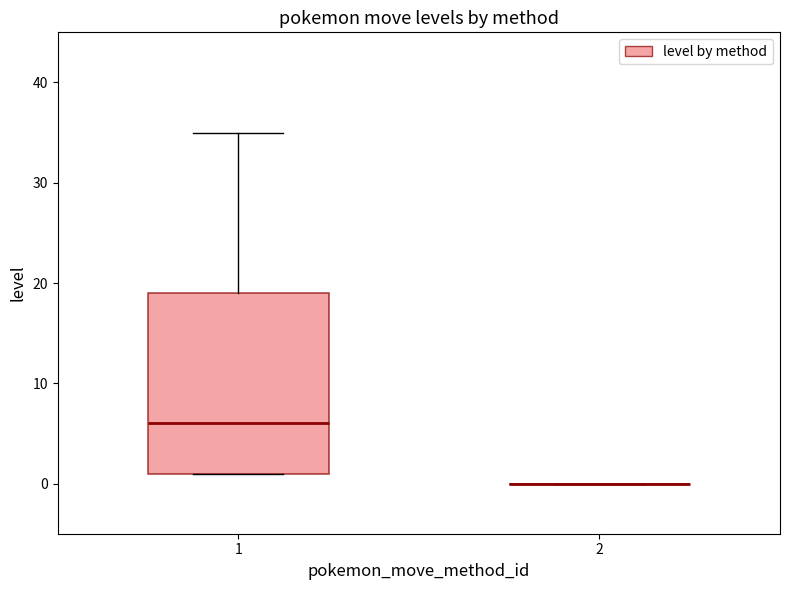

Reading left to right, read every box against the y-axis: the position of its median line, the range the box covers, and the ends of its whiskers. The values are not printed on the chart, so give them approximately, as read against the axis.

1: median 6, box 1 to 19, whiskers 1 to 35
2: box collapsed to a line at 0, whiskers 0 to 0